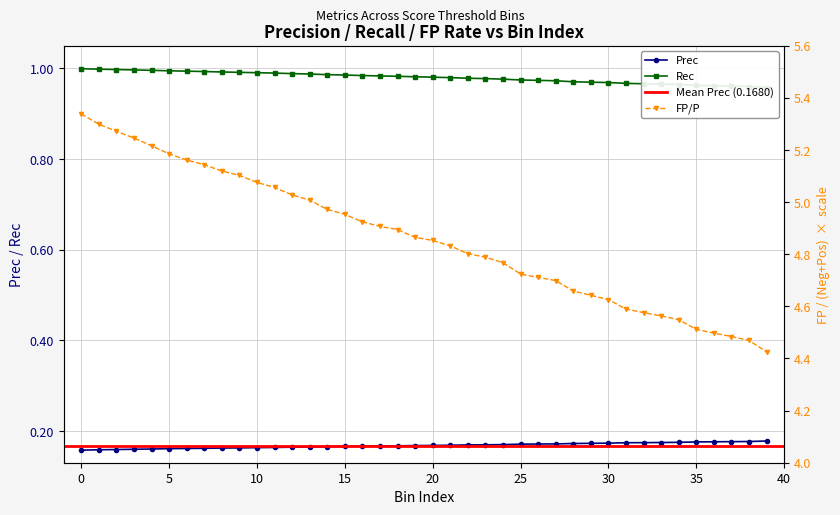

Where is Rec nearest to the value 0?

39